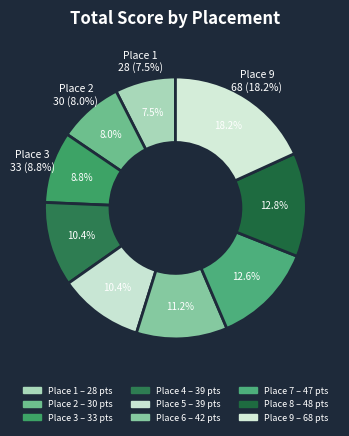

How many segments does this pie chart have?

9